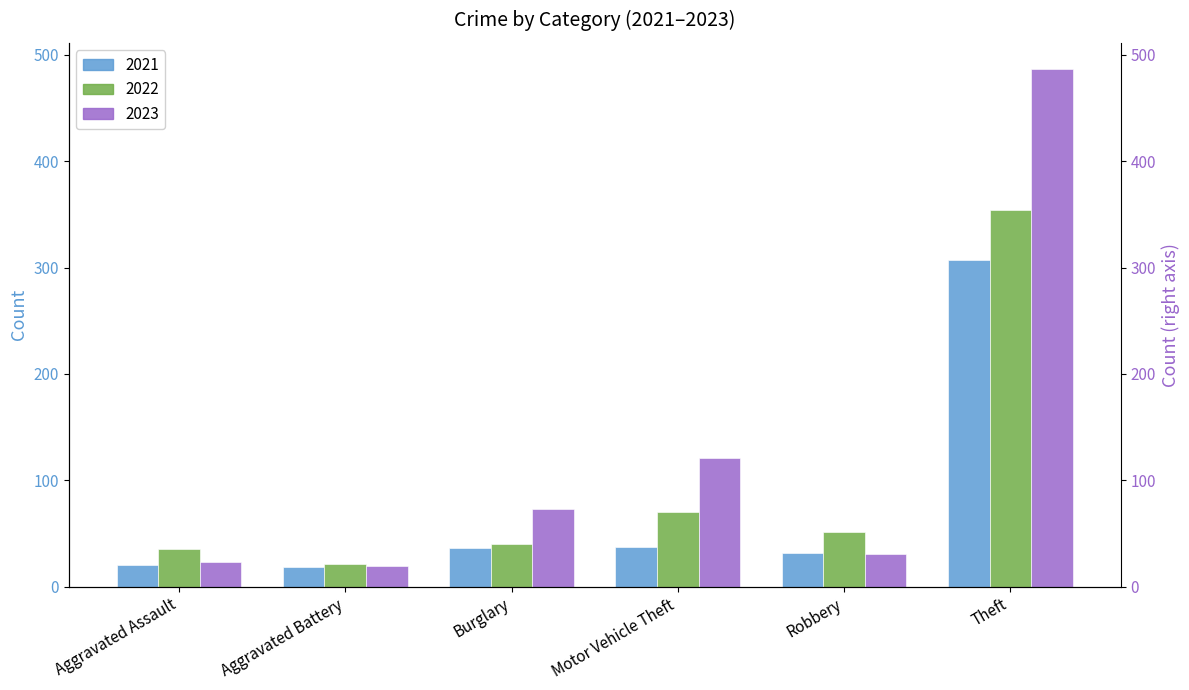

True or false: 2023 has a value of 121 at Motor Vehicle Theft.

True